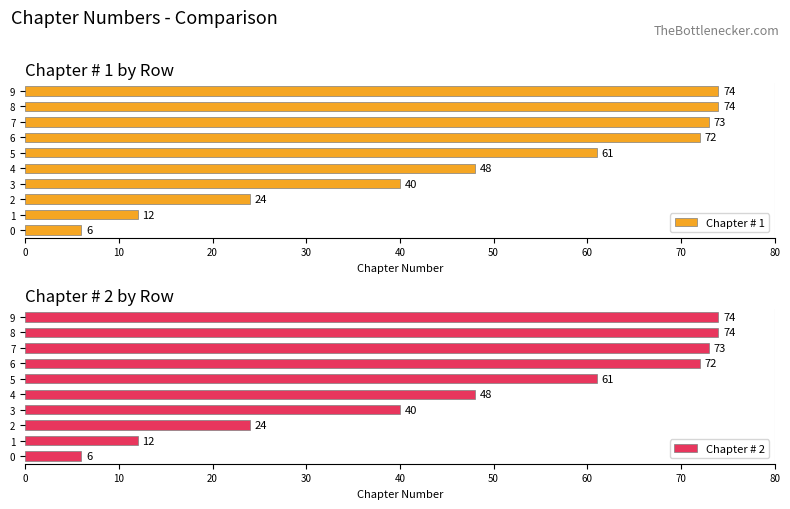

Are the bars horizontal?

Yes